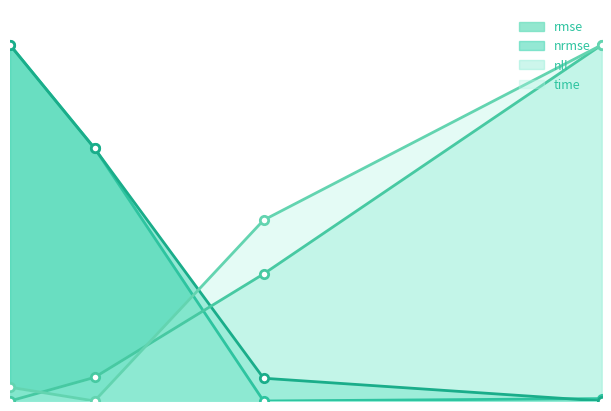

True or false: nll and time cross at least once.

True